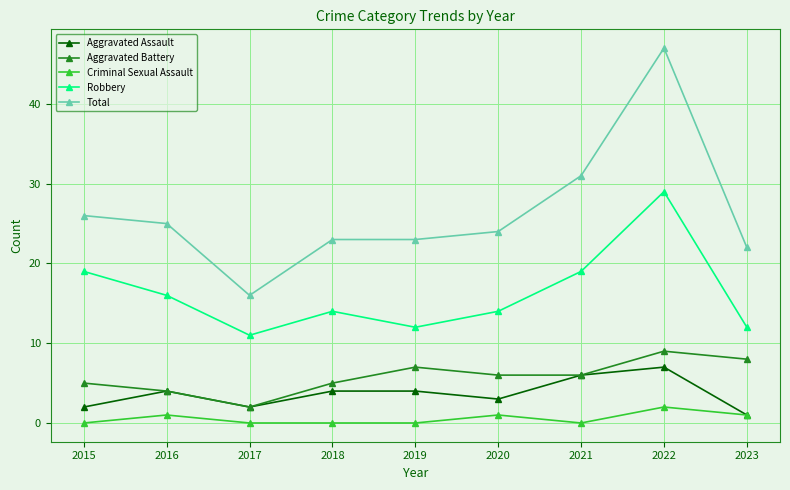

Which series has the widest spread of values?

Total